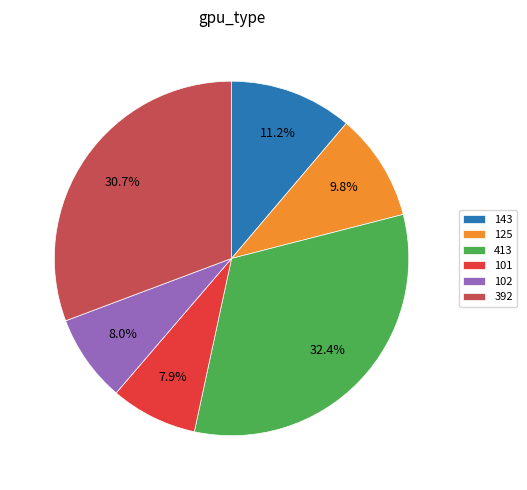

Which has a higher value, 125 or 101?

125